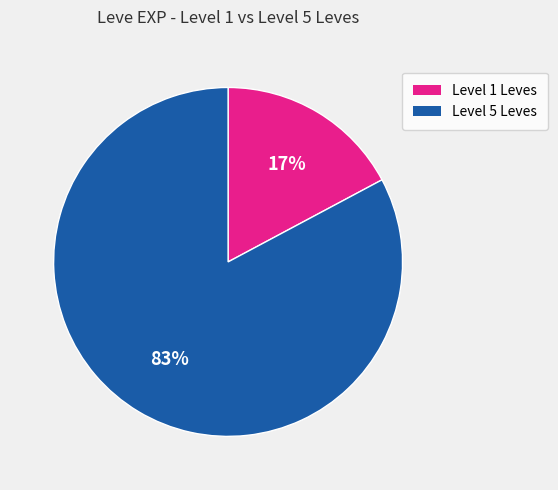

Does any single category account for the majority?

Yes